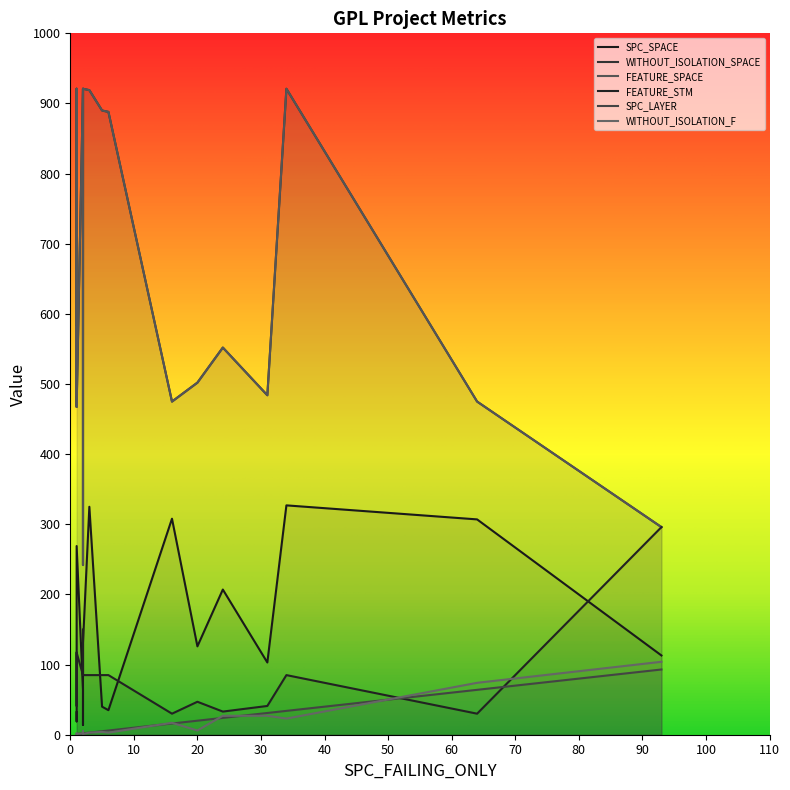

At how many categories does at least one series exceed 690?

7